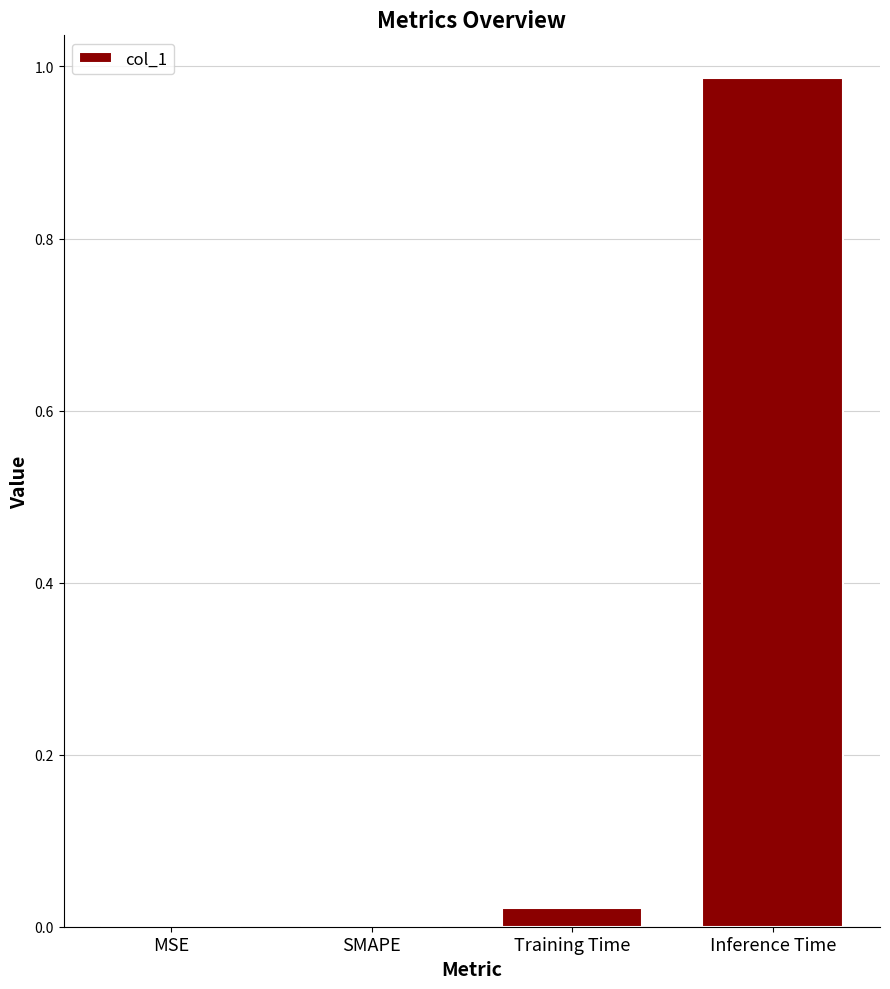

Which label corresponds to the largest value in the chart?

Inference Time